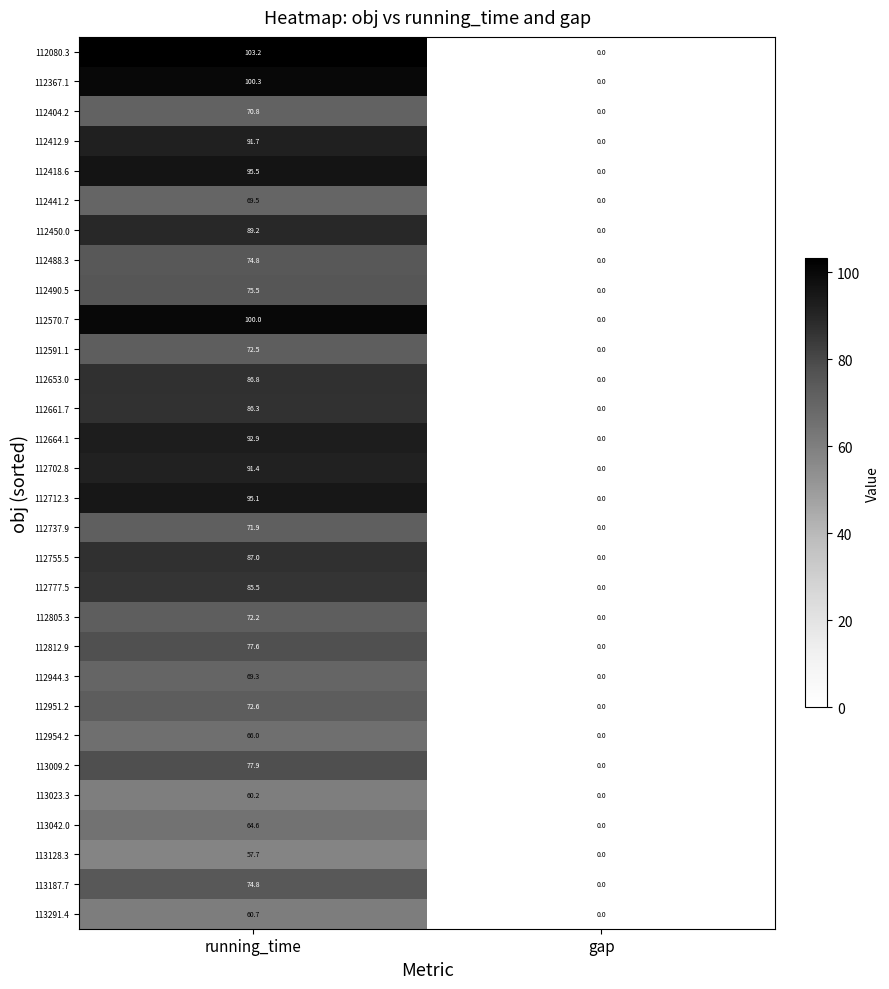

How many positive values does the 112418.6 series have?

1